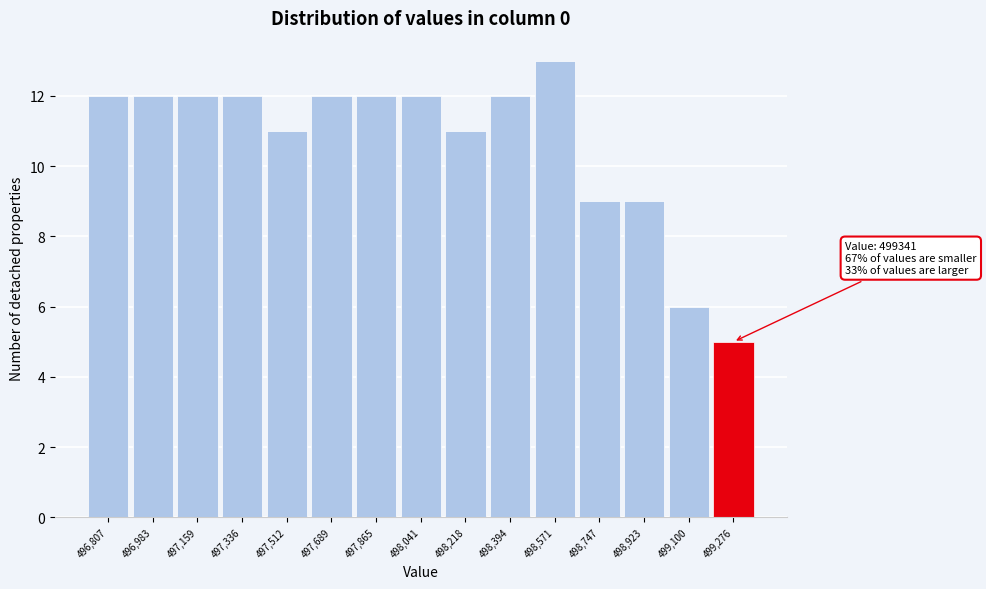

Reading left to right, list all the values displayed in this chart.

496,807=12	496,983=12	497,159=12	497,336=12	497,512=11	497,689=12	497,865=12	498,041=12	498,218=11	498,394=12	498,571=13	498,747=9	498,923=9	499,100=6	499,276=5